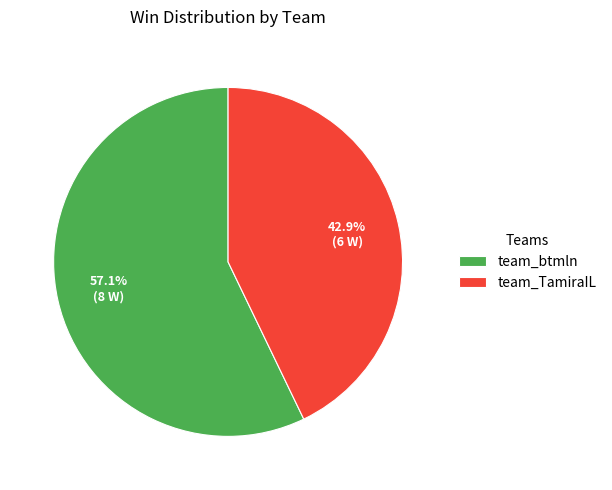

What is the ratio of the value at team_btmln to the value at team_TamiraIL?

1.3